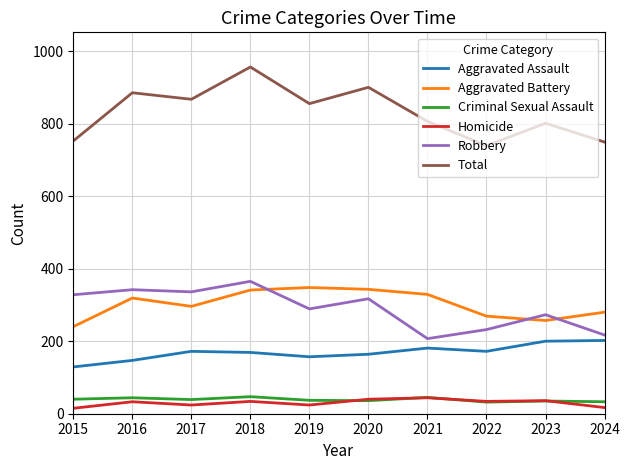

True or false: Aggravated Battery has a value of 524 at 2017.

False